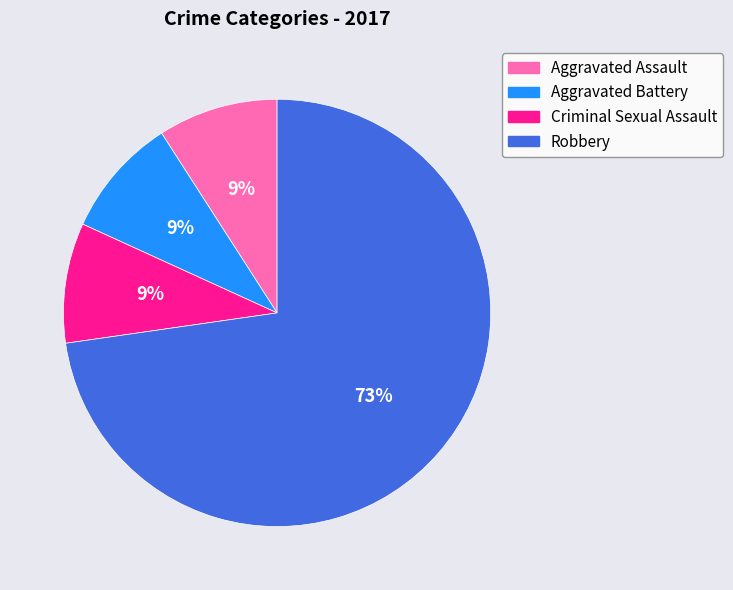

Which category has the biggest portion of the pie?

Robbery